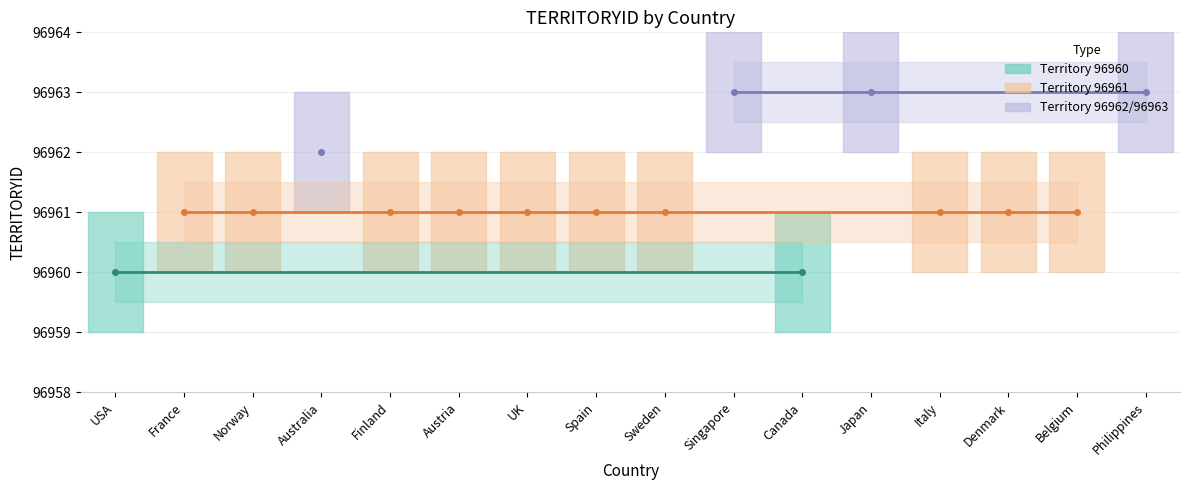

What is the sum of all values?

1551381